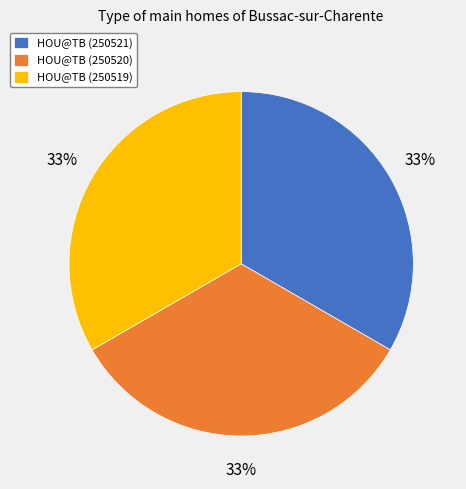

To the nearest percent, what is the combined percentage of HOU@TB (250520) and HOU@TB (250521)?

67%